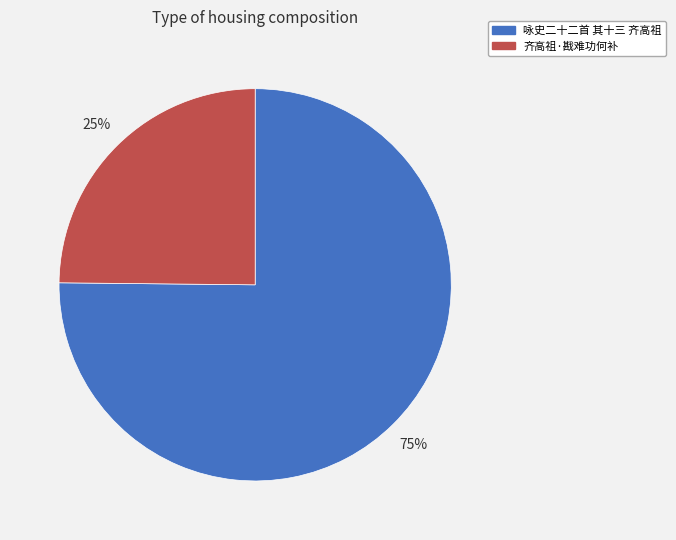

To the nearest percent, what portion does 咏史二十二首 其十三 齐高祖 represent?

75%